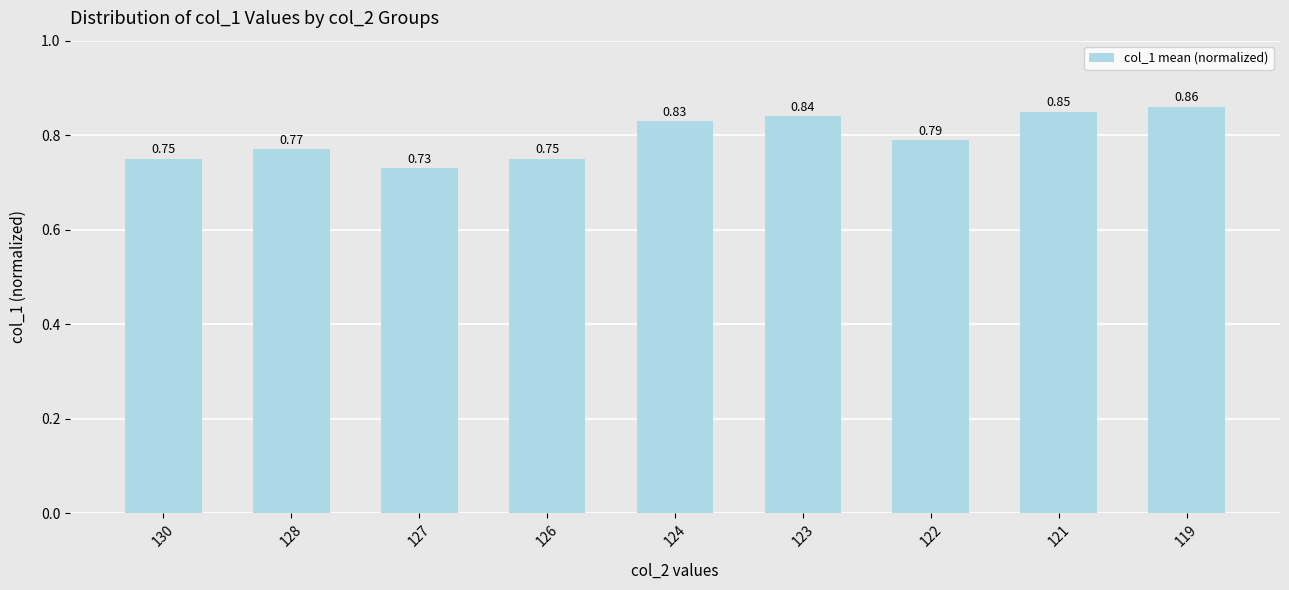

What is the sum of all values?

7.2